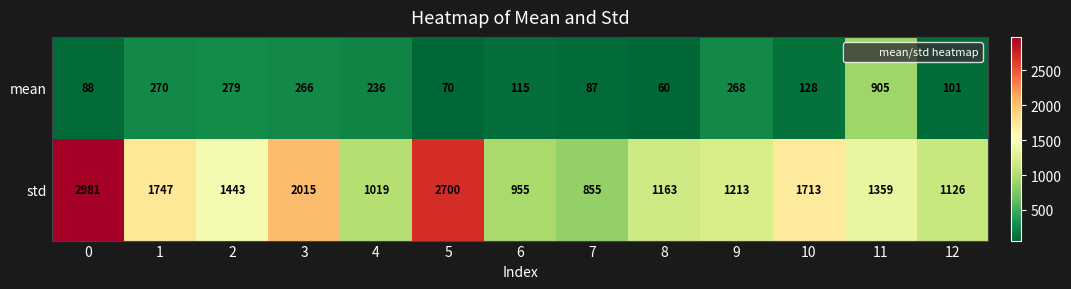

Count the number of data series in this chart.

2